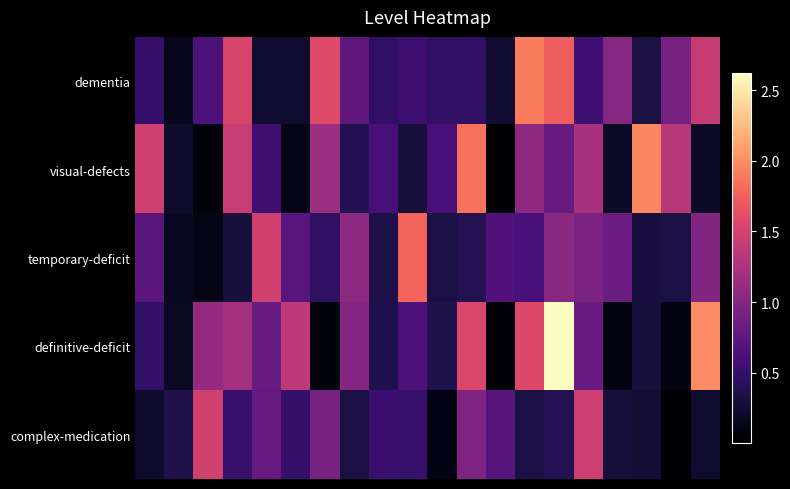

Reading right to left, what are all the values shown in this chart?

dementia: 1.4	0.9	0.3	1.0	0.6	1.7	1.9	0.2	0.5	0.5	0.5	0.5	0.8	1.6	0.2	0.2	1.5	0.6	0.1	0.5
visual-defects: 0.2	1.3	2.0	0.2	1.2	0.8	1.1	0.0	1.9	0.6	0.3	0.6	0.4	1.2	0.1	0.5	1.4	0.1	0.2	1.5
temporary-deficit: 1.0	0.3	0.3	0.8	0.9	1.0	0.6	0.7	0.4	0.3	1.8	0.3	1.1	0.5	0.7	1.5	0.3	0.1	0.2	0.7
definitive-deficit: 2.0	0.1	0.3	0.1	0.8	2.6	1.6	0.0	1.5	0.4	0.6	0.4	1.0	0.1	1.4	0.8	1.2	1.1	0.2	0.5
complex-medication: 0.2	0.0	0.3	0.3	1.5	0.4	0.3	0.7	1.0	0.1	0.5	0.5	0.3	0.9	0.5	0.8	0.5	1.5	0.4	0.2